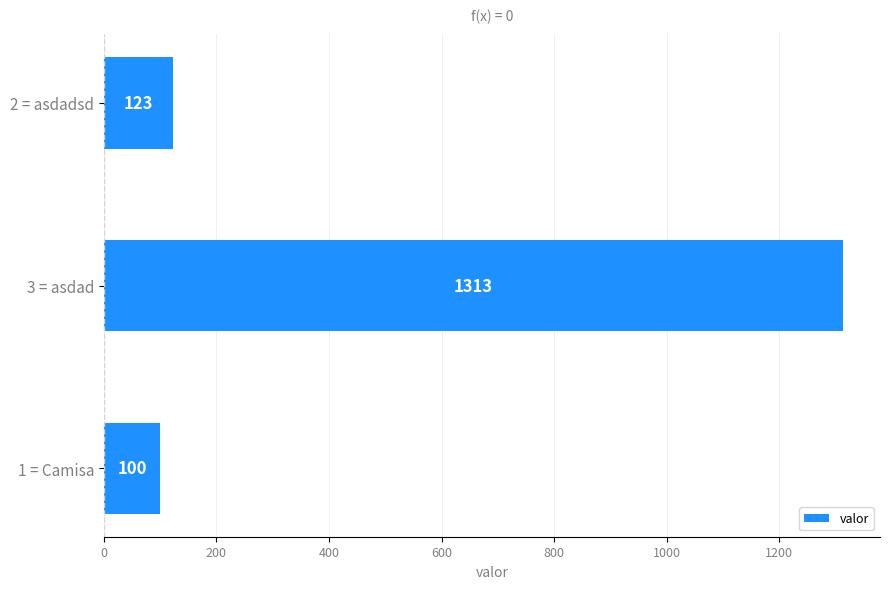

Reading bottom to top, transcribe all the data shown in this chart.

1 = Camisa=100	3 = asdad=1313	2 = asdadsd=123